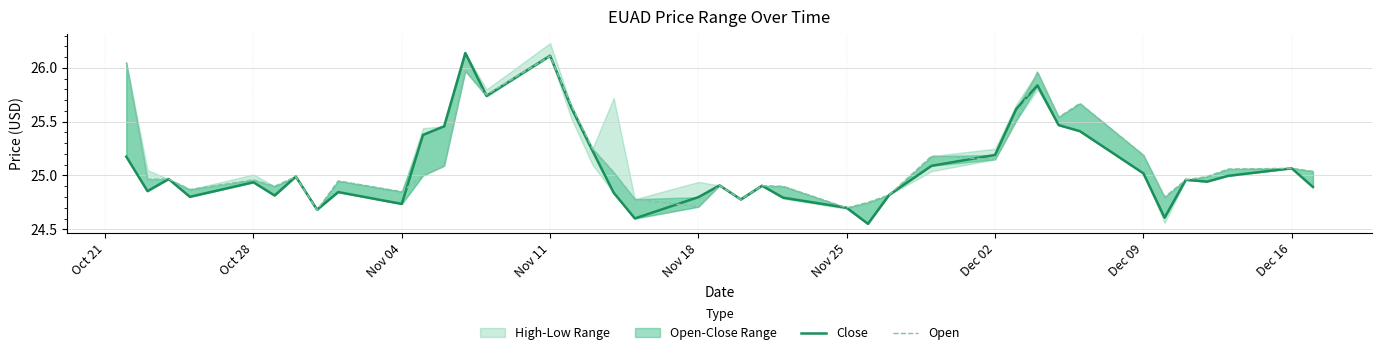

How many lines are shown in the chart?

2